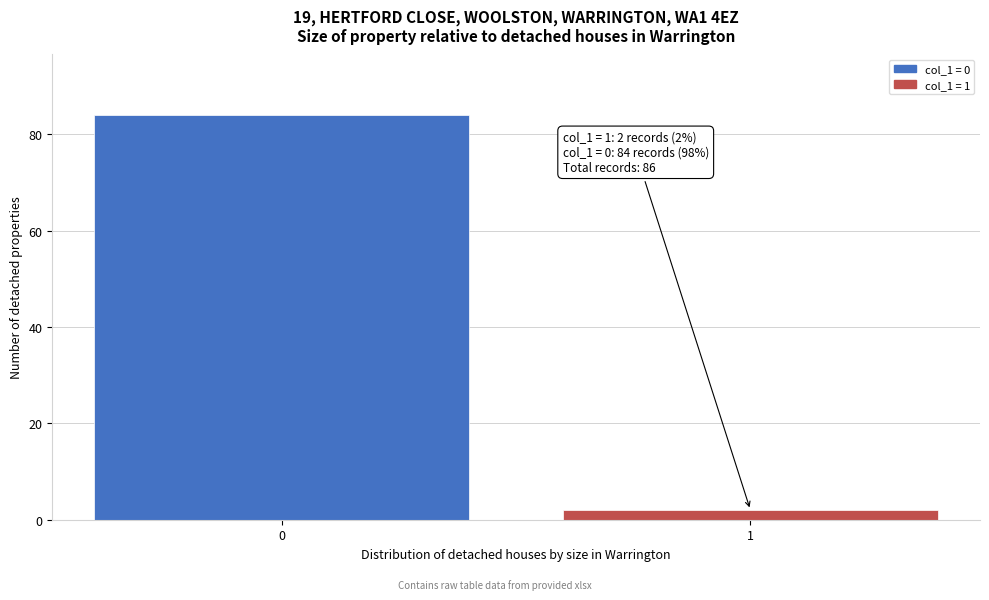

Reading left to right, transcribe all the data shown in this chart.

84	2